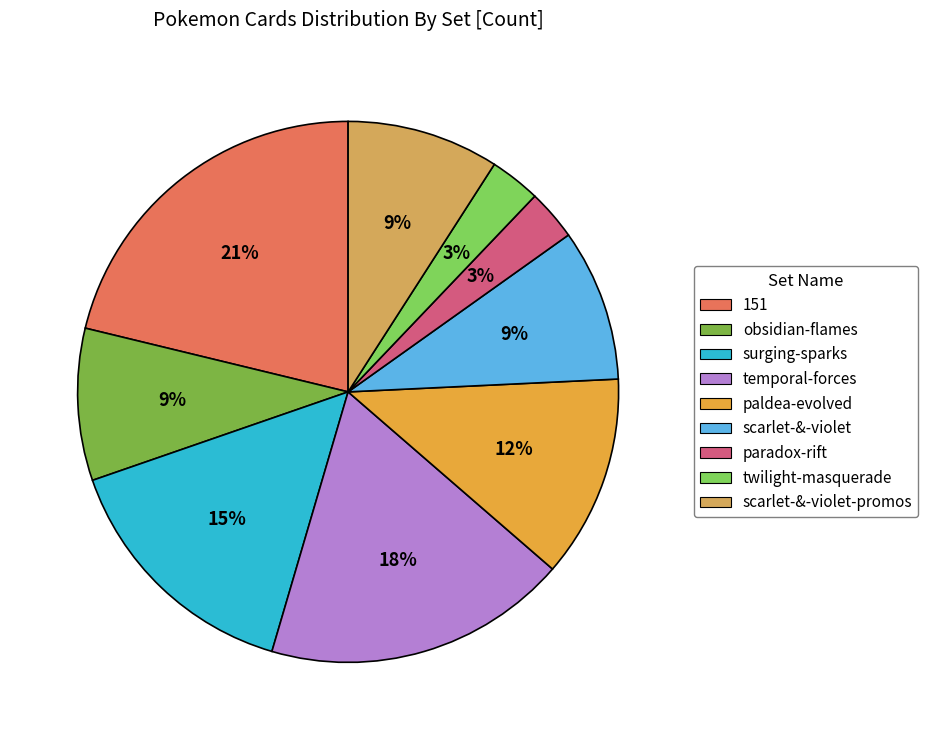

How many segments does this pie chart have?

9